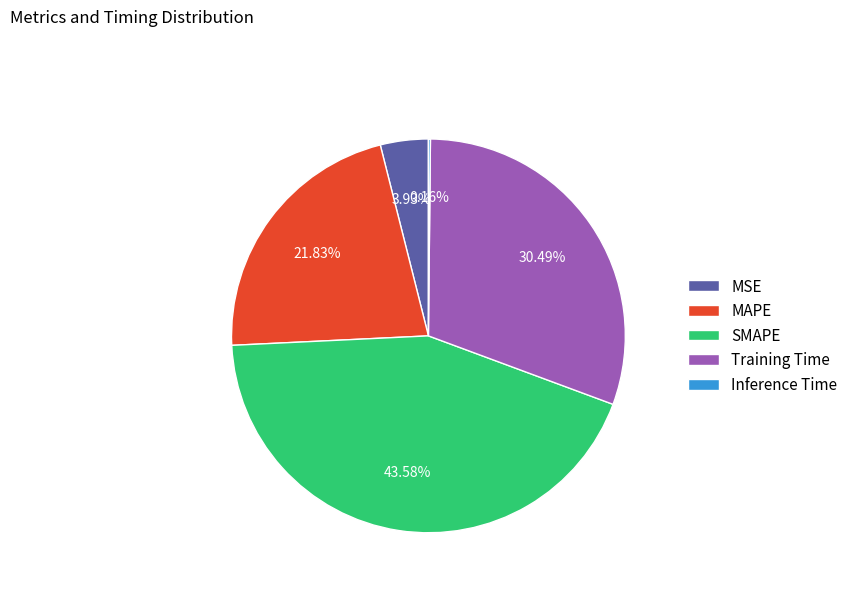

Does MAPE represent more than half of the total?

No